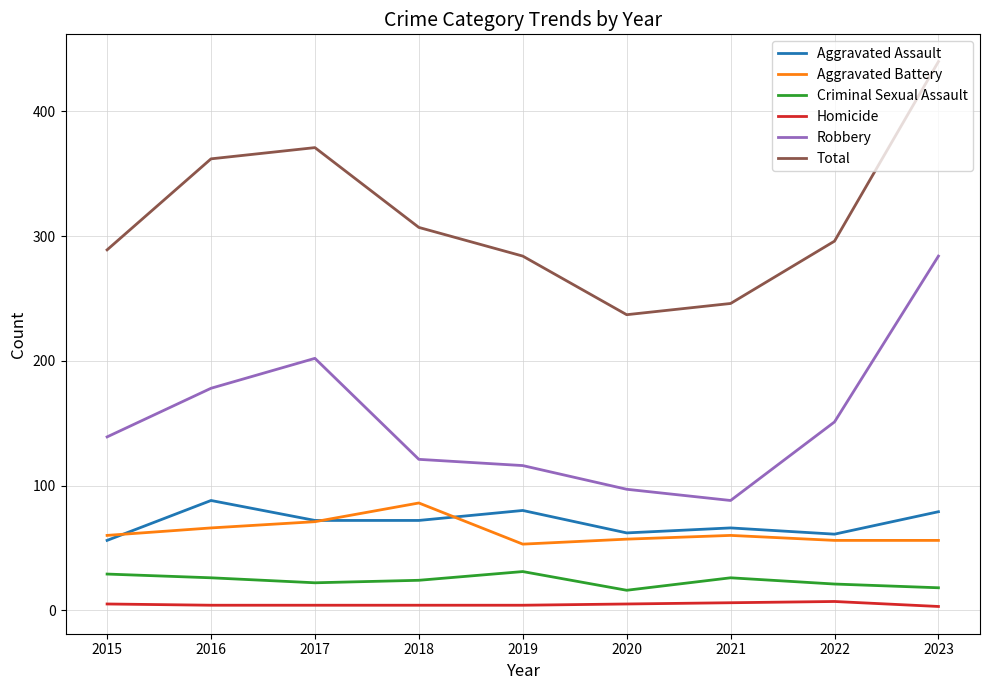

Where is Robbery nearest to the value 186?

2016